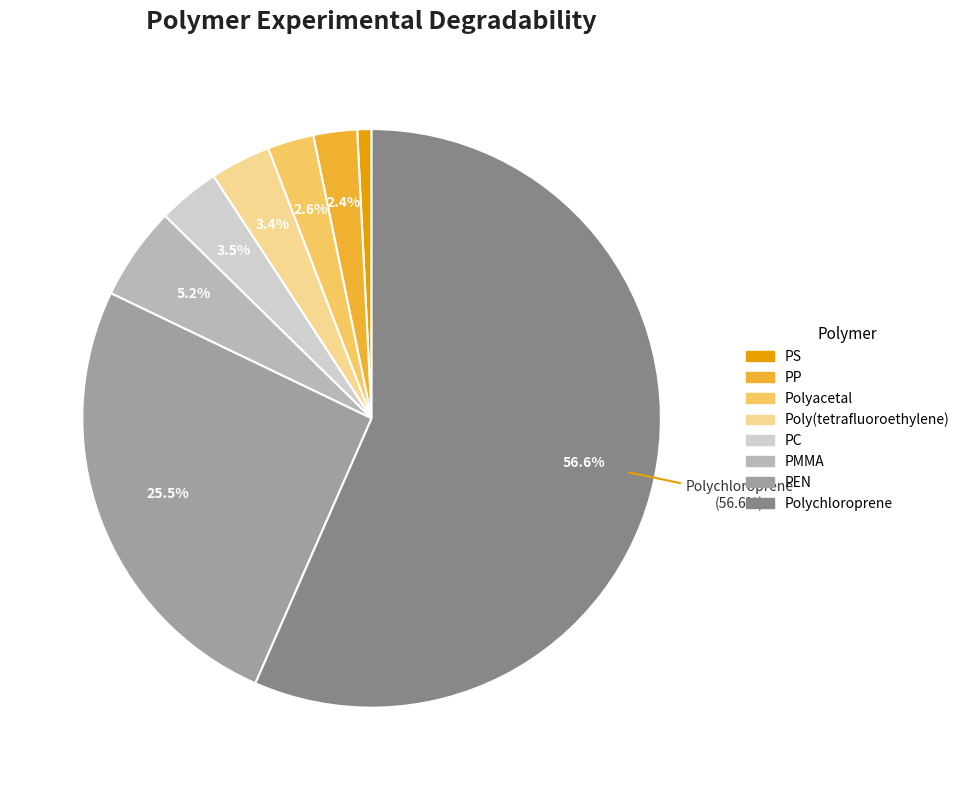

Which has a higher value, Polychloroprene or PS?

Polychloroprene